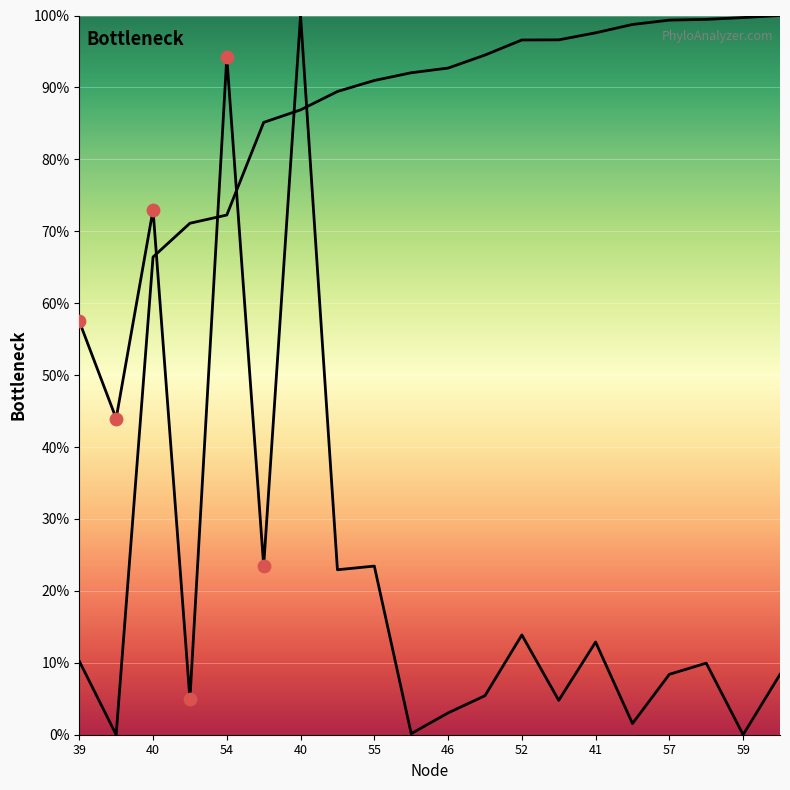

At how many categories does at least one series exceed 28?

20